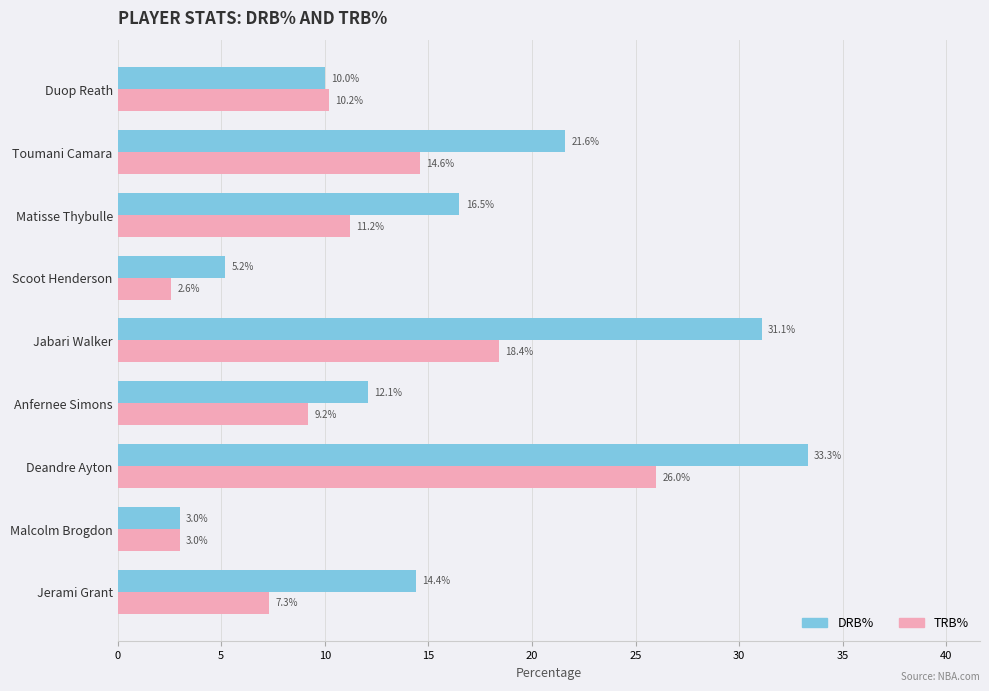

Is the value of TRB% at Jabari Walker greater than the value of DRB% at Toumani Camara?

No